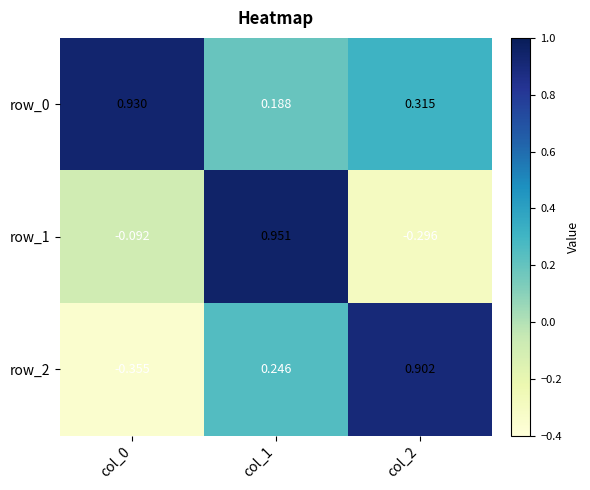

What is the sum of all row_1 values?

0.6